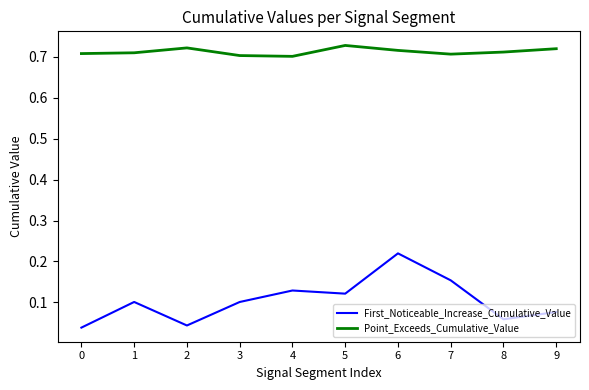

True or false: Point_Exceeds_Cumulative_Value and First_Noticeable_Increase_Cumulative_Value cross at least once.

False